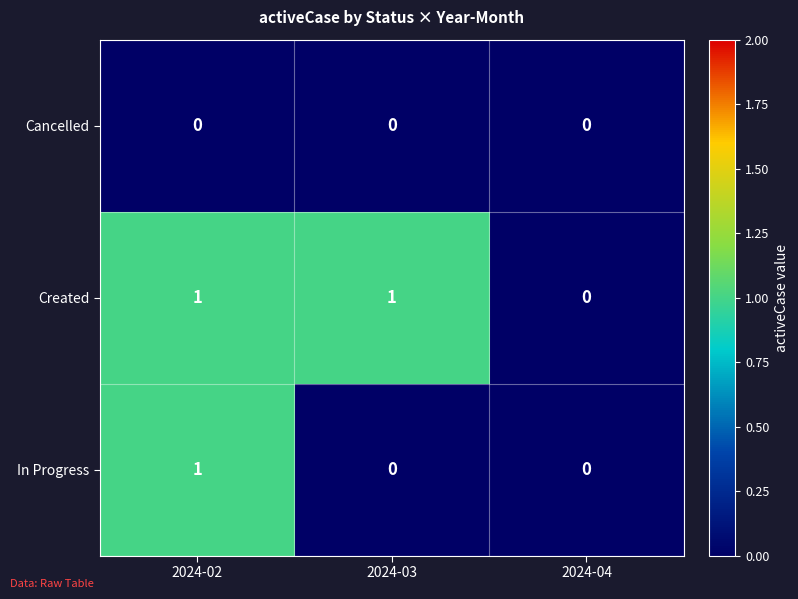

Which category has the lowest value in the Created series?

2024-04